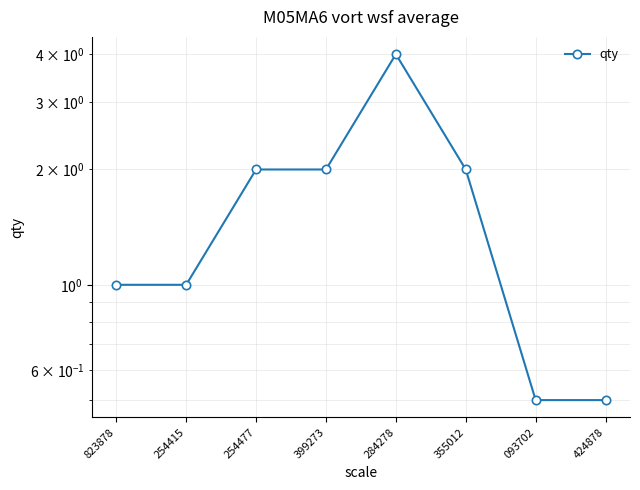

What is the sum of all values?

13.0